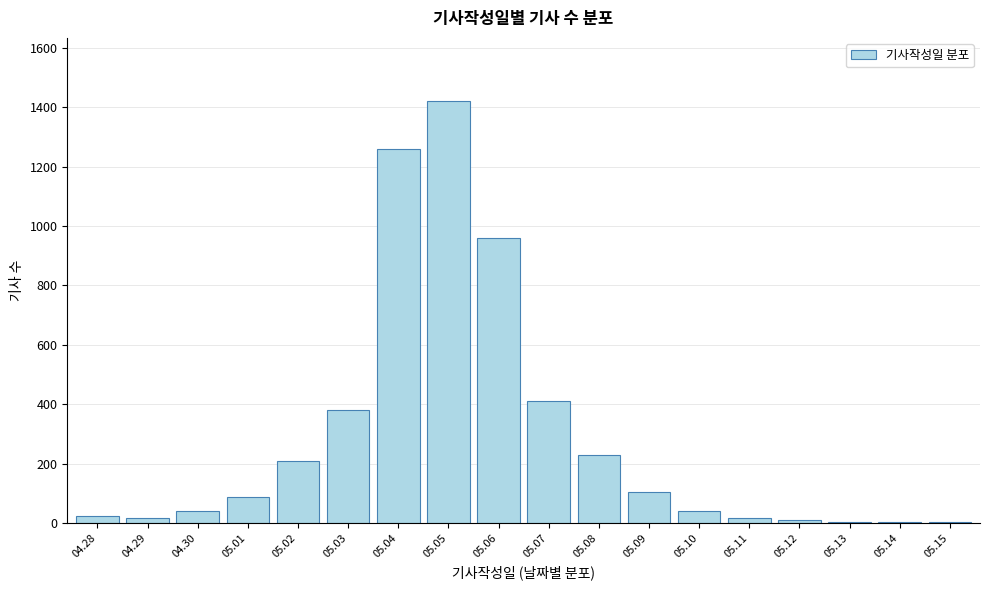

What is the maximum value shown in the chart?

1420